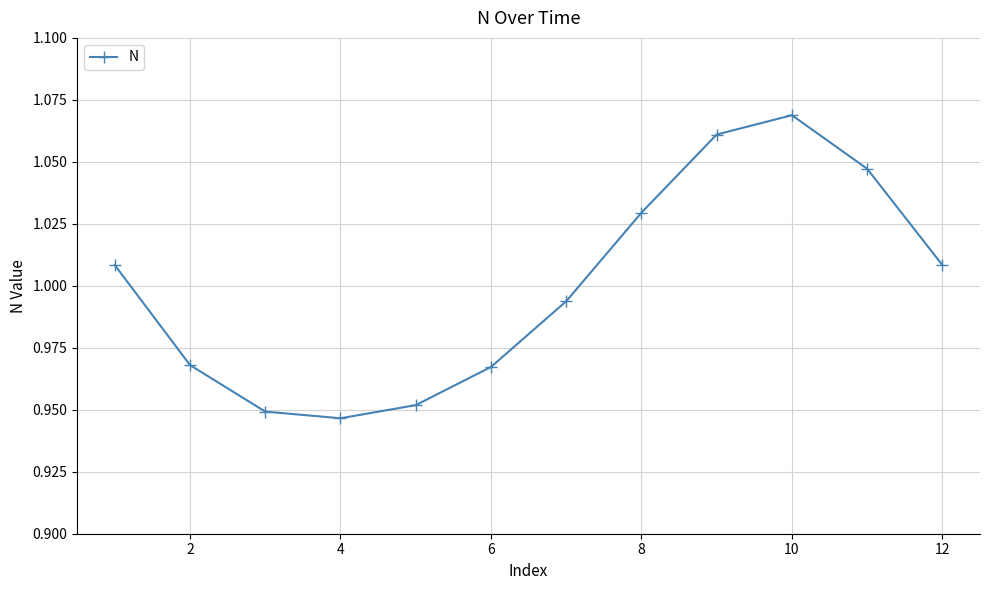

True or false: there are more than 1 points higher than both neighbors.

False